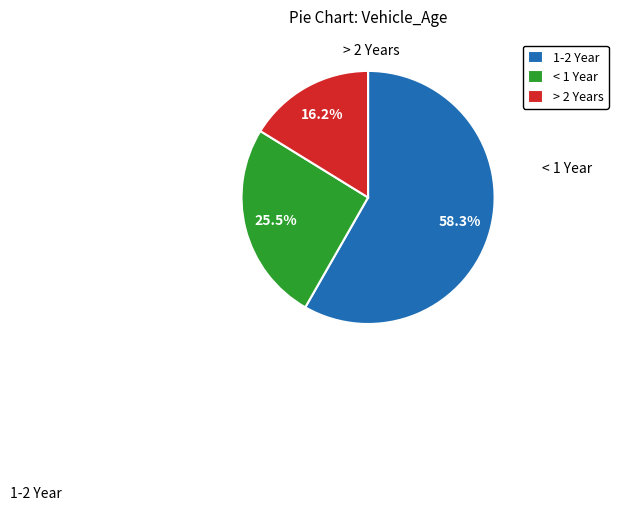

What is the smallest slice in the pie chart?

> 2 Years